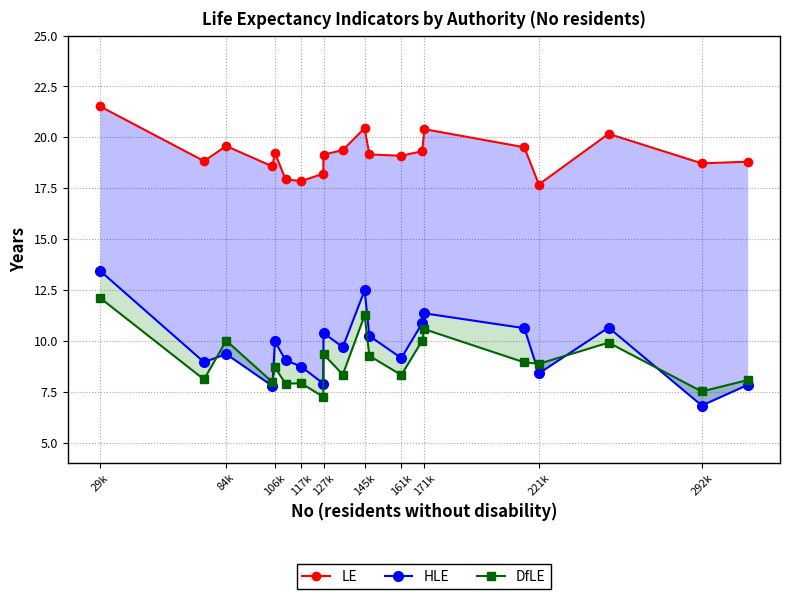

True or false: LE has more than 0 points higher than both neighbors.

True